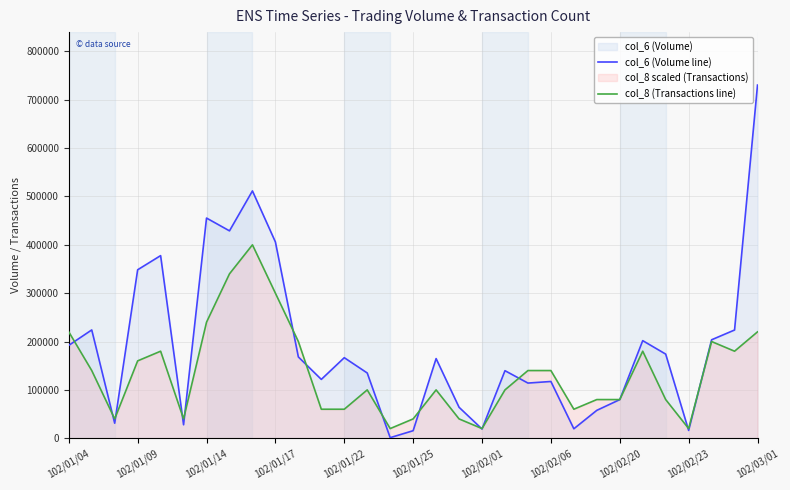

List the series in order of their overall mean, lowest first.

col_8 (Transactions line), col_6 (Volume line)